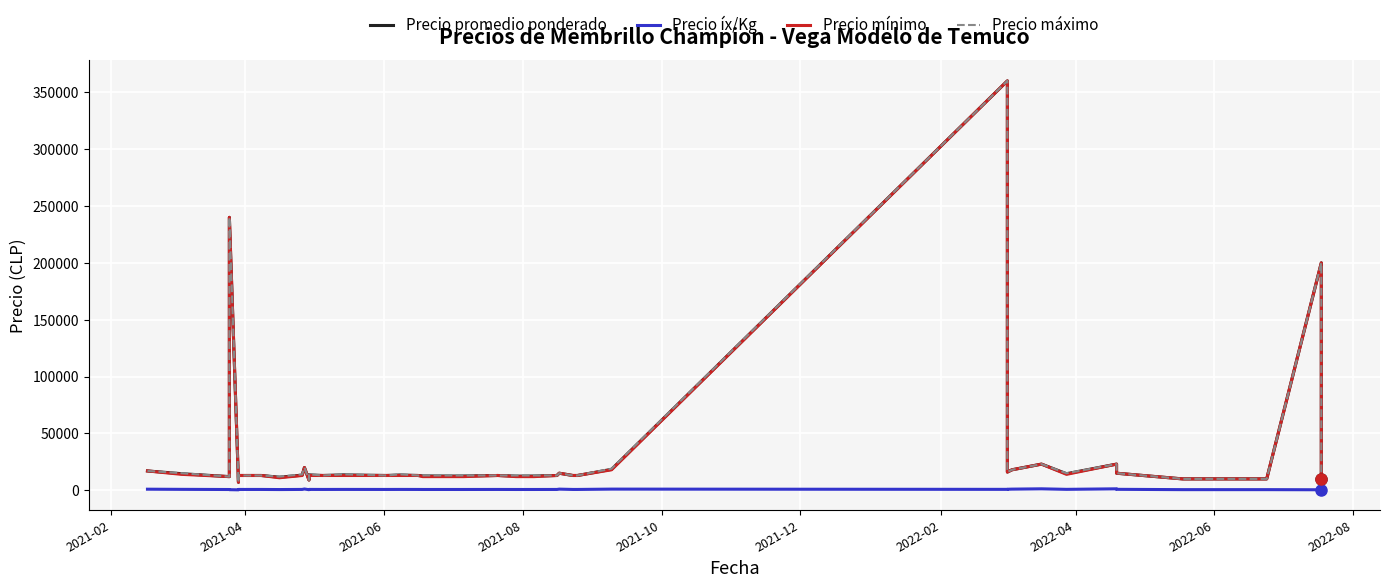

In Precio íx/Kg, how many points are lower than both neighbors (excluding endpoints)?

10